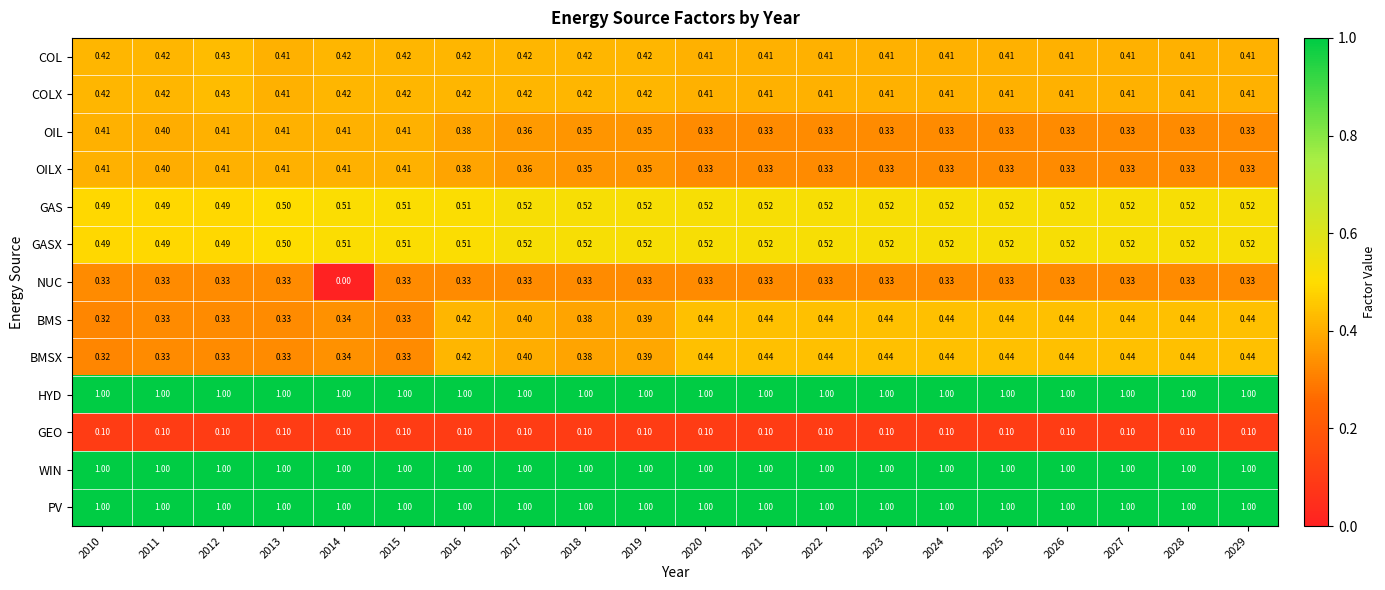

Is the value of COLX at 2010 greater than the value of OIL at 2014?

Yes